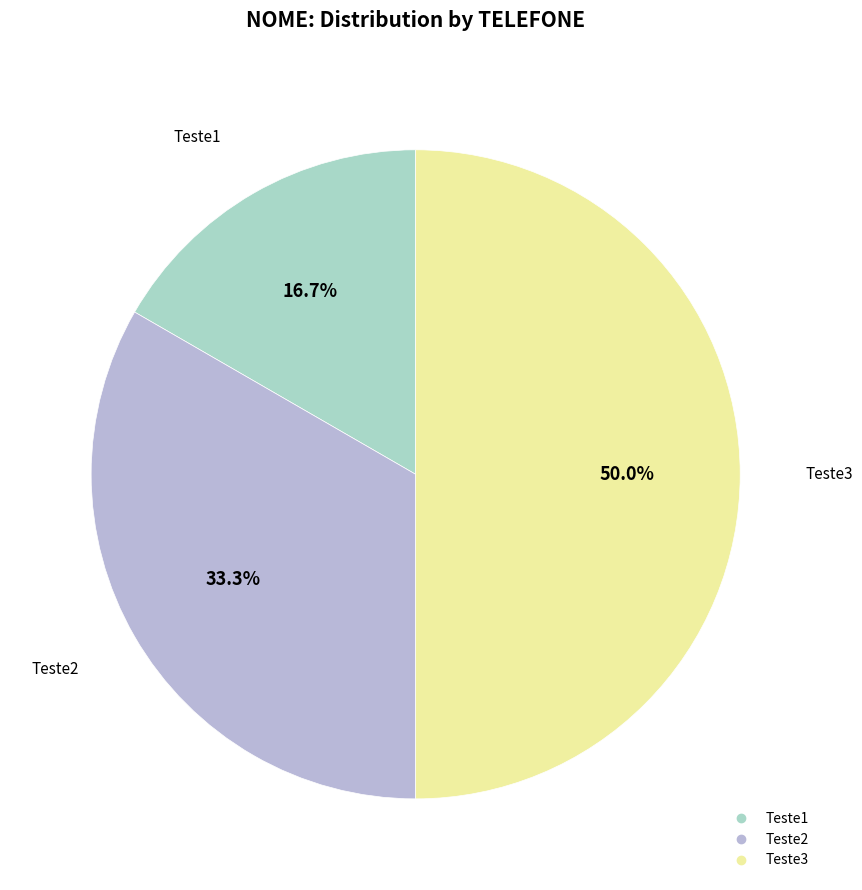

To the nearest percent, what percentage of the pie is Teste1?

17%